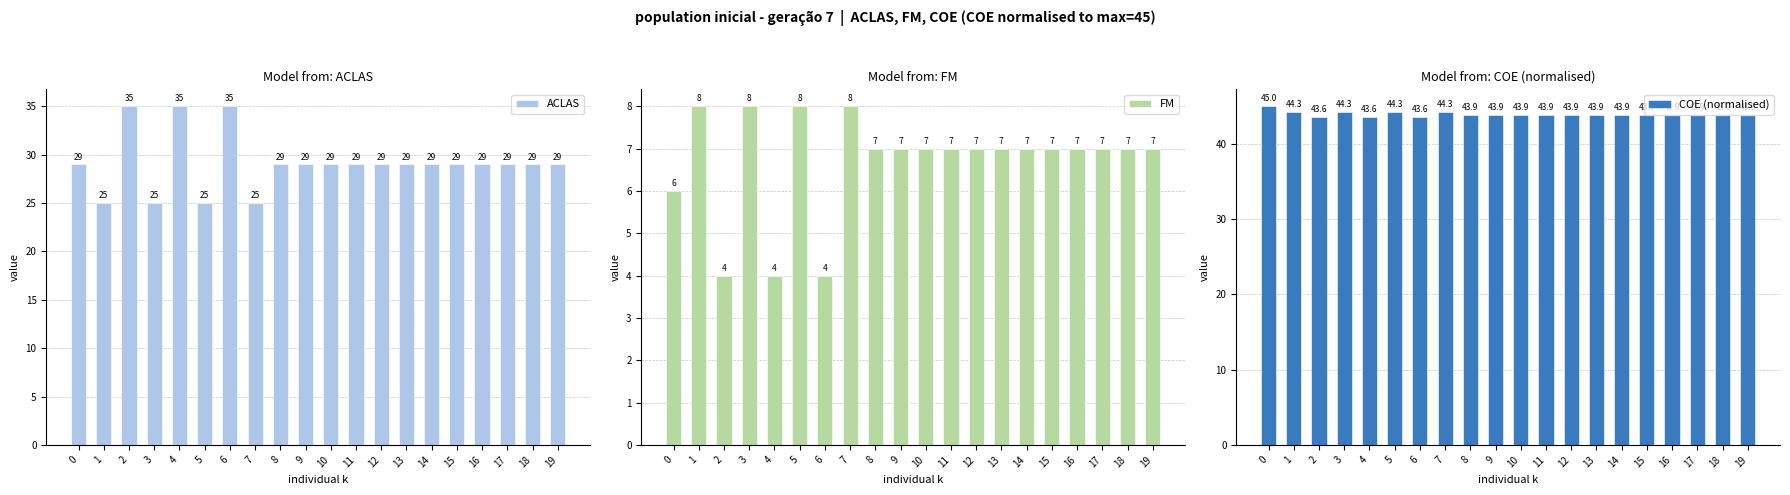

At which label is COE (normalised) closest to 44?

8